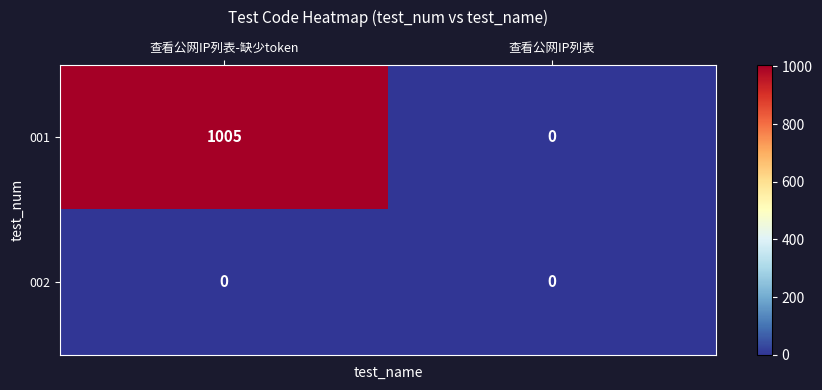

What value does the 001 series have at 查看公网IP列表-缺少token?

1005